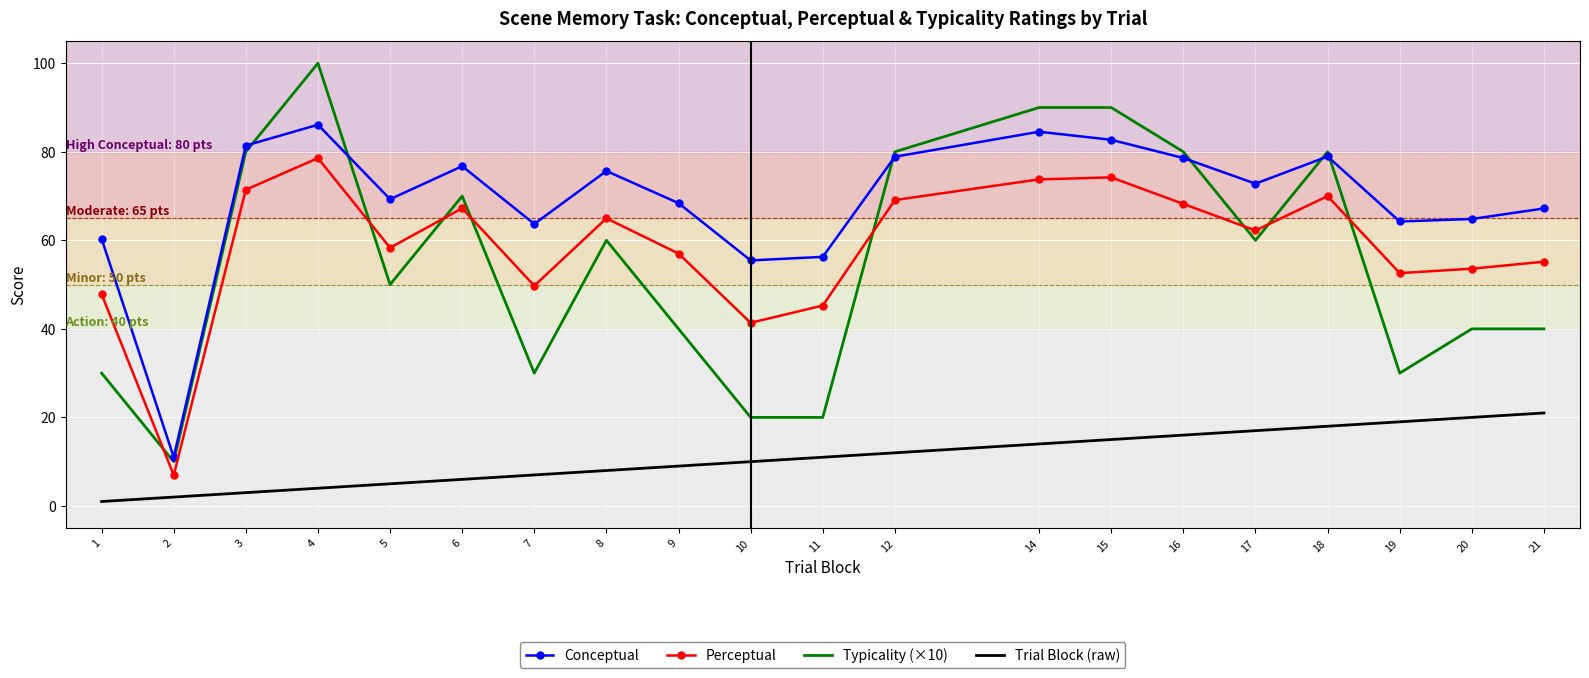

Rank the series by their maximum value, from highest to lowest.

Typicality (×10), Conceptual, Perceptual, Trial Block (raw)